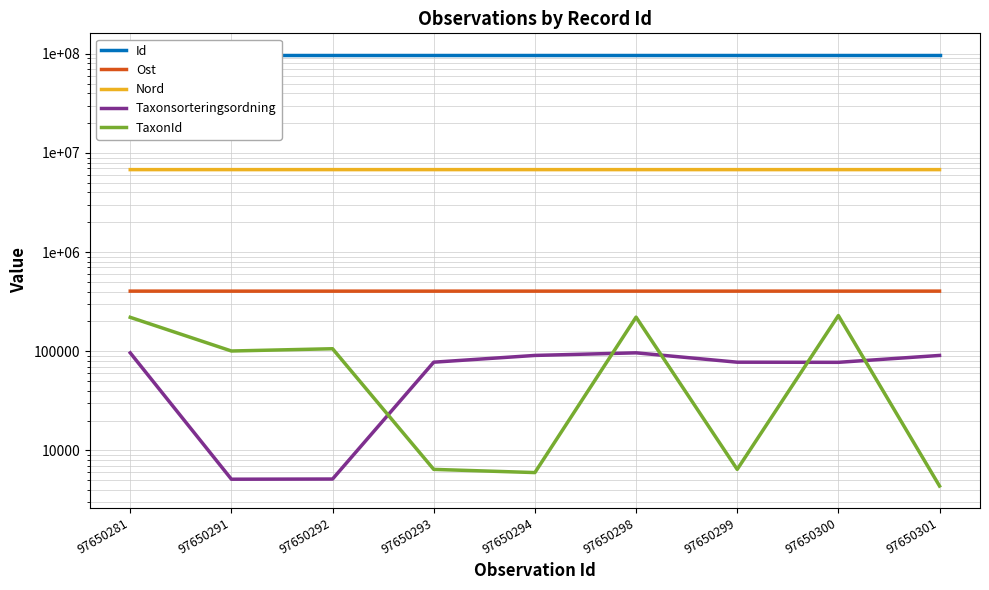

True or false: Taxonsorteringsordning and Nord intersect in this chart.

False